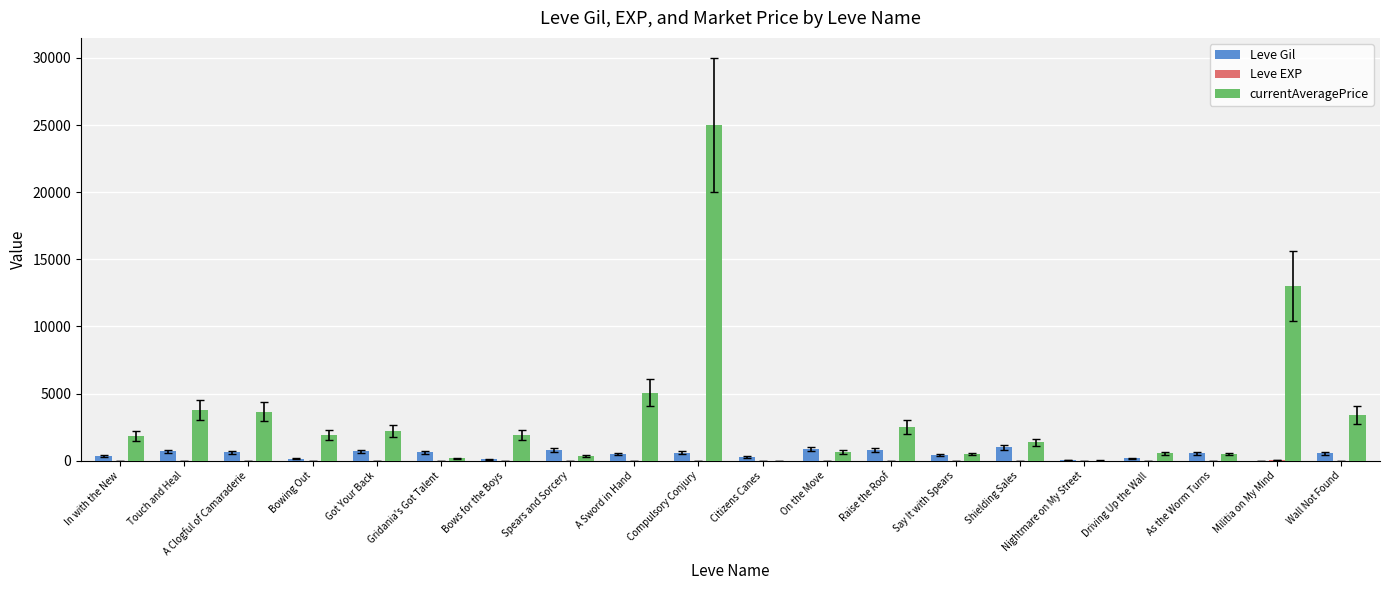

What is the maximum value for Leve Gil?

990